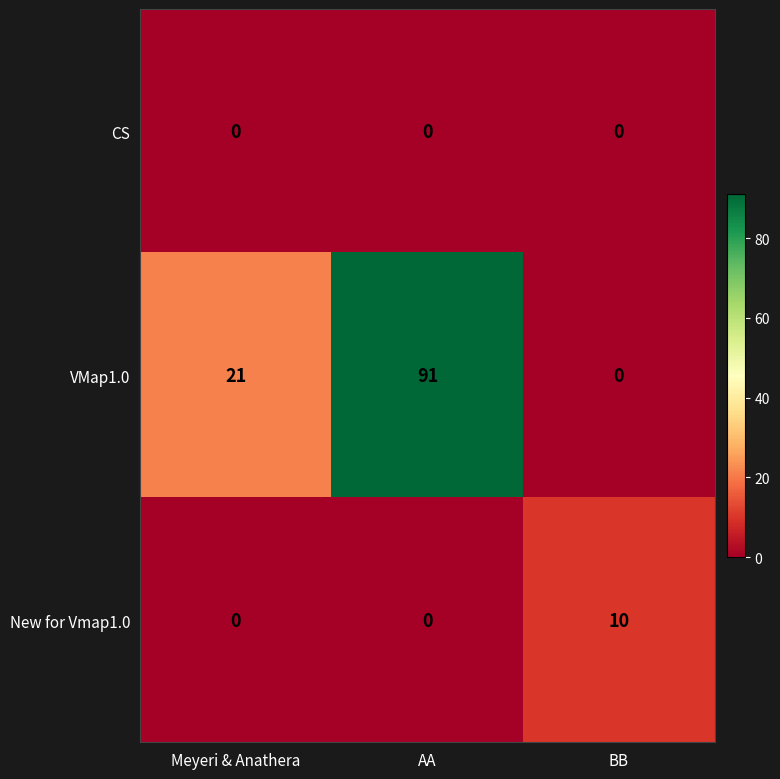

The value of CS at AA is 0. True or false?

True